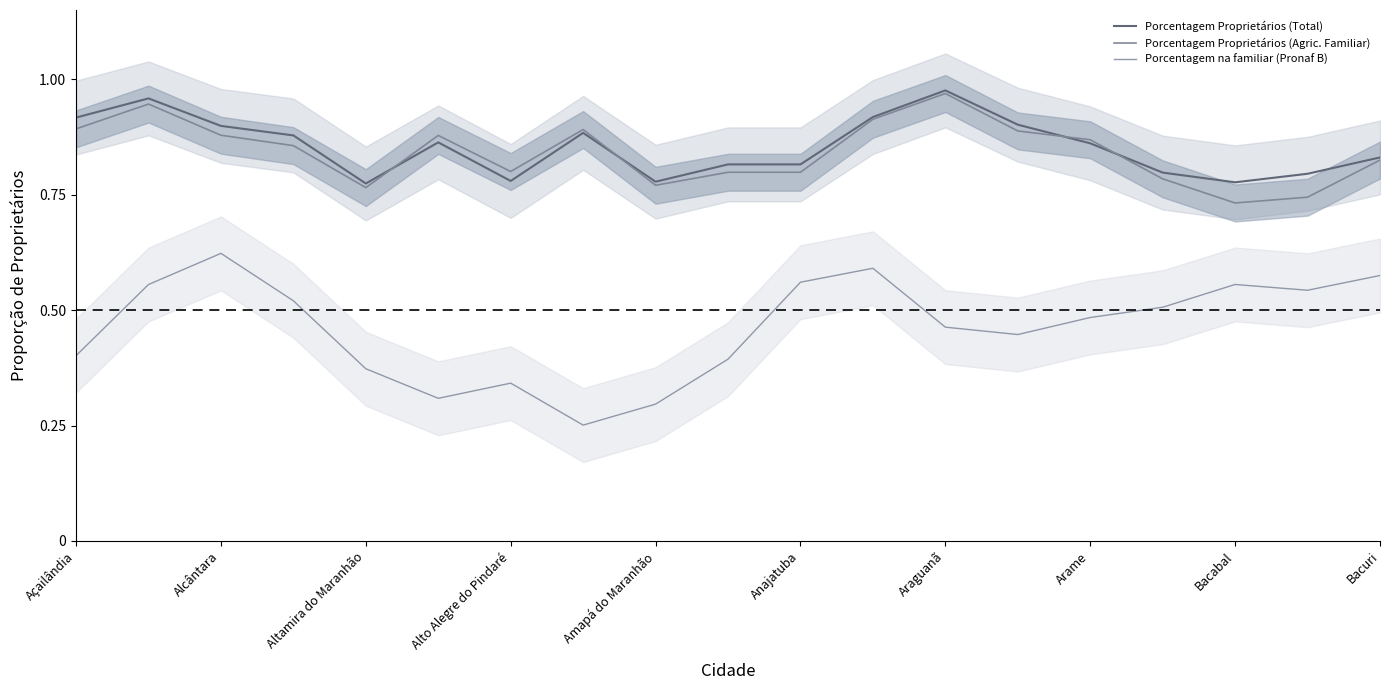

What is the difference between the highest and lowest values at Alcântara?

0.4